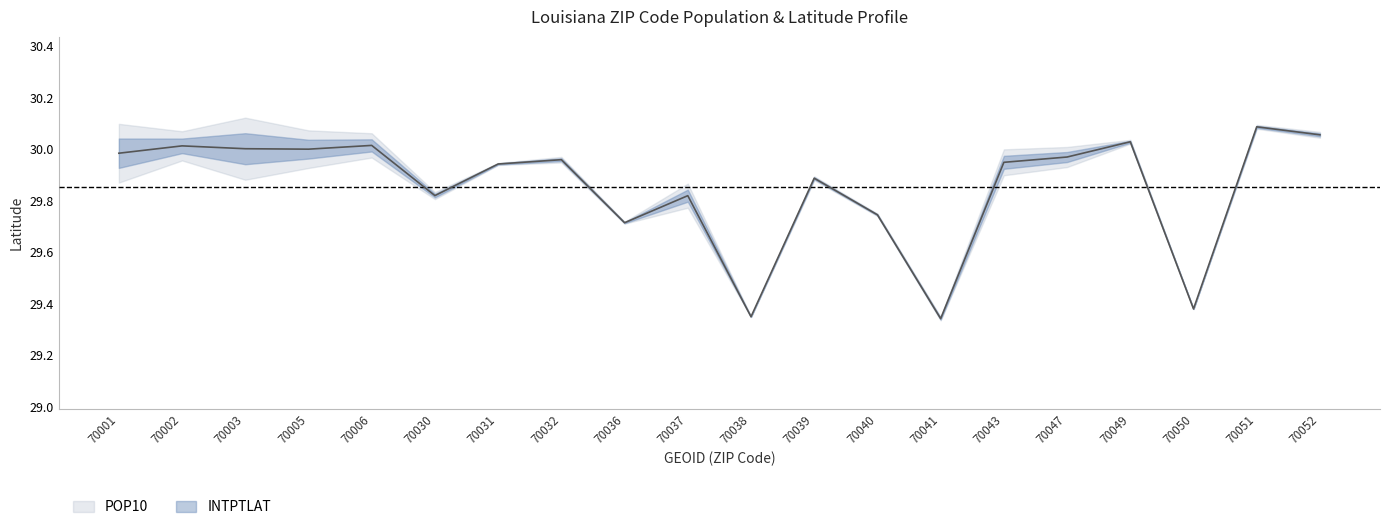

What is the sum of the values at 70001 and 70003?

60.0